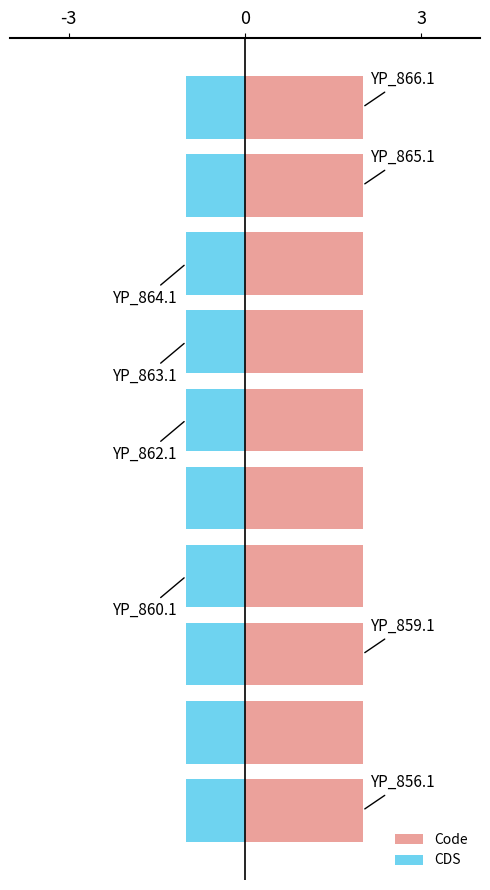

What are all the series names shown in the legend?

Code, CDS